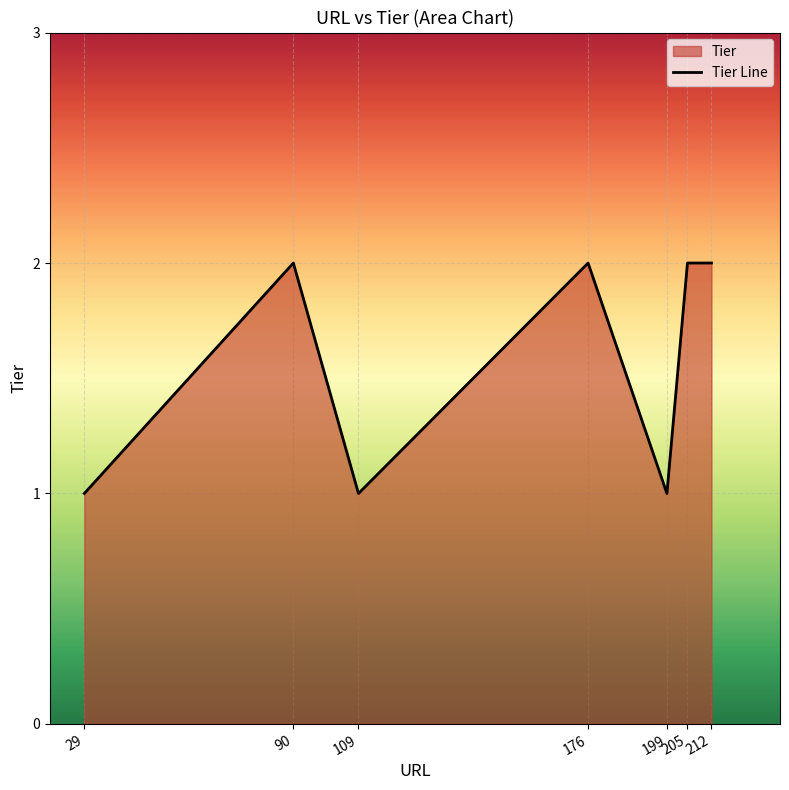

Rank the categories by value from highest to lowest.

90, 176, 205, 212, 29, 109, 199